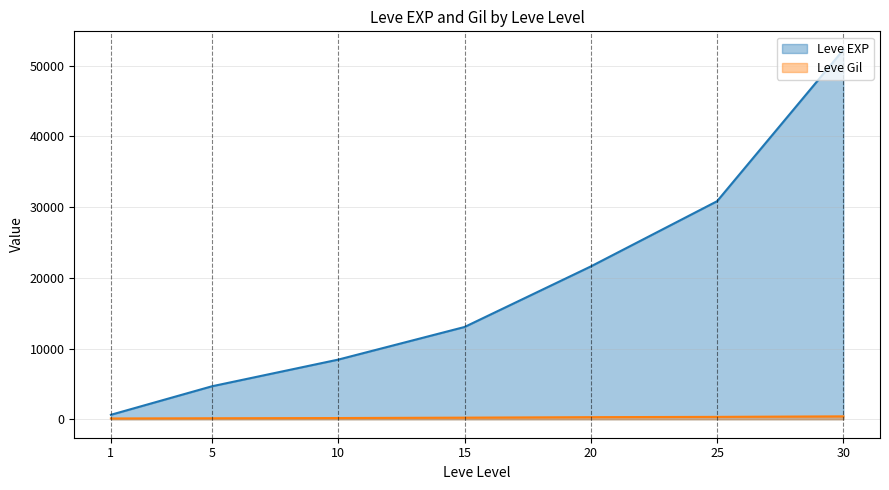

True or false: Leve Gil has a value of 471 at 25.

False